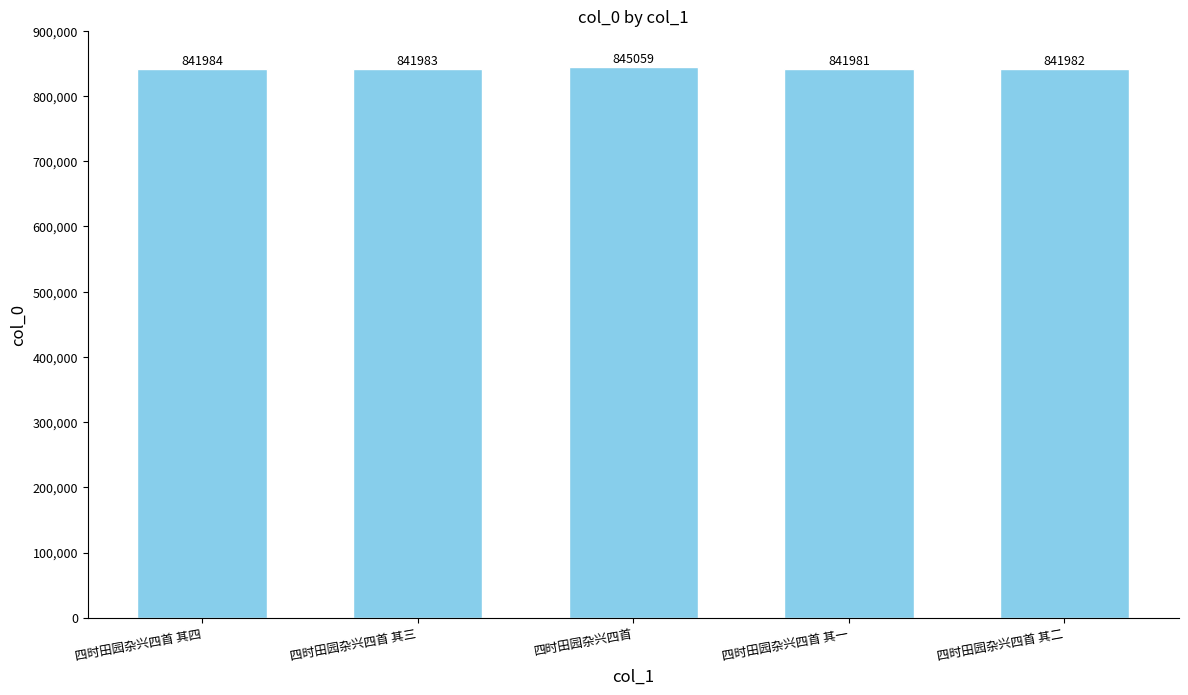

What value does the data have at 四时田园杂兴四首, to the nearest 10?

845060